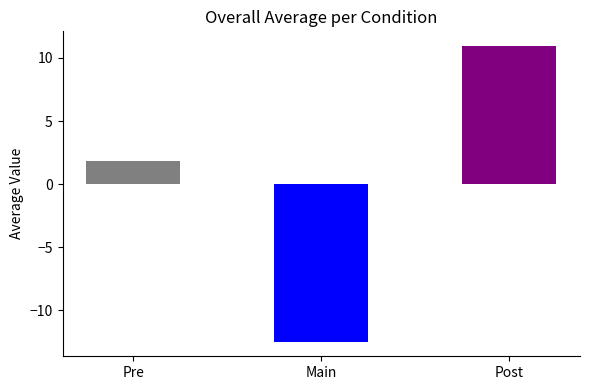

What is the label of the 1st bar from the left?

Pre